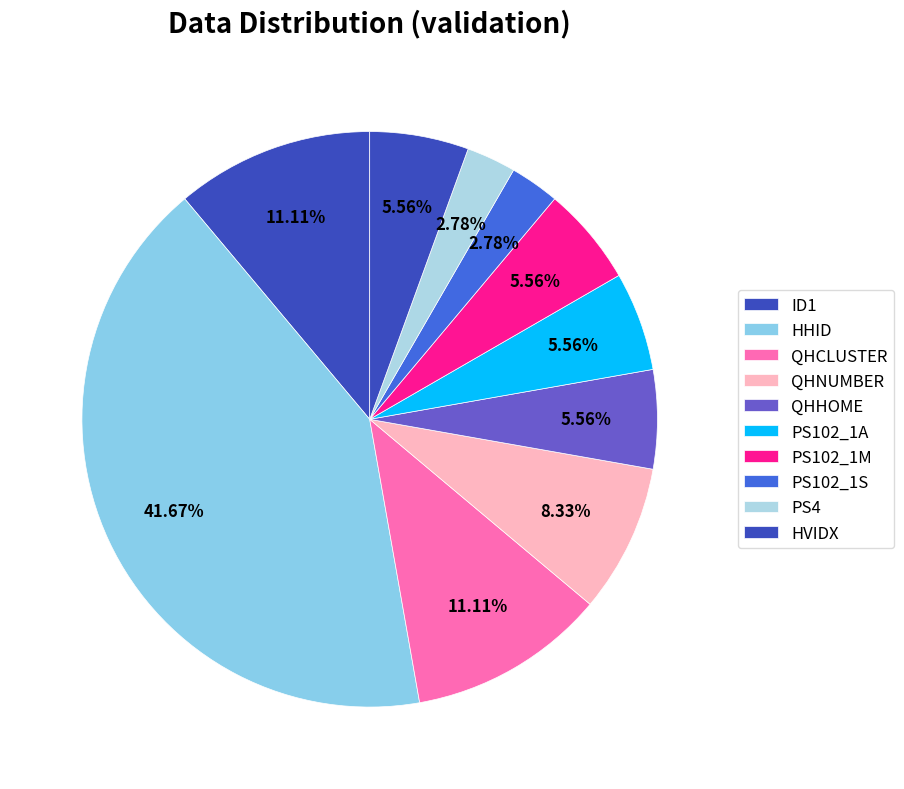

To the nearest percent, what portion does HVIDX represent?

6%